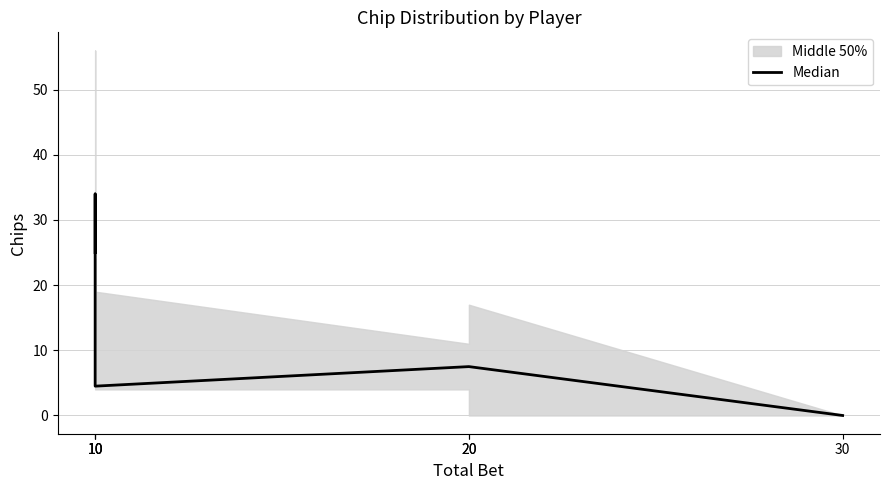

Where is the first local maximum?

10